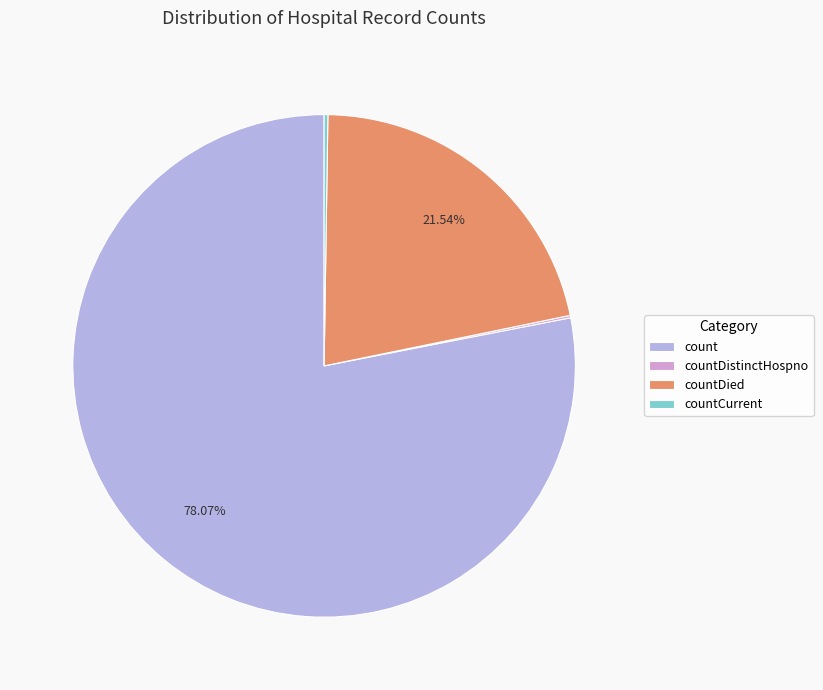

Which slice is the largest?

count